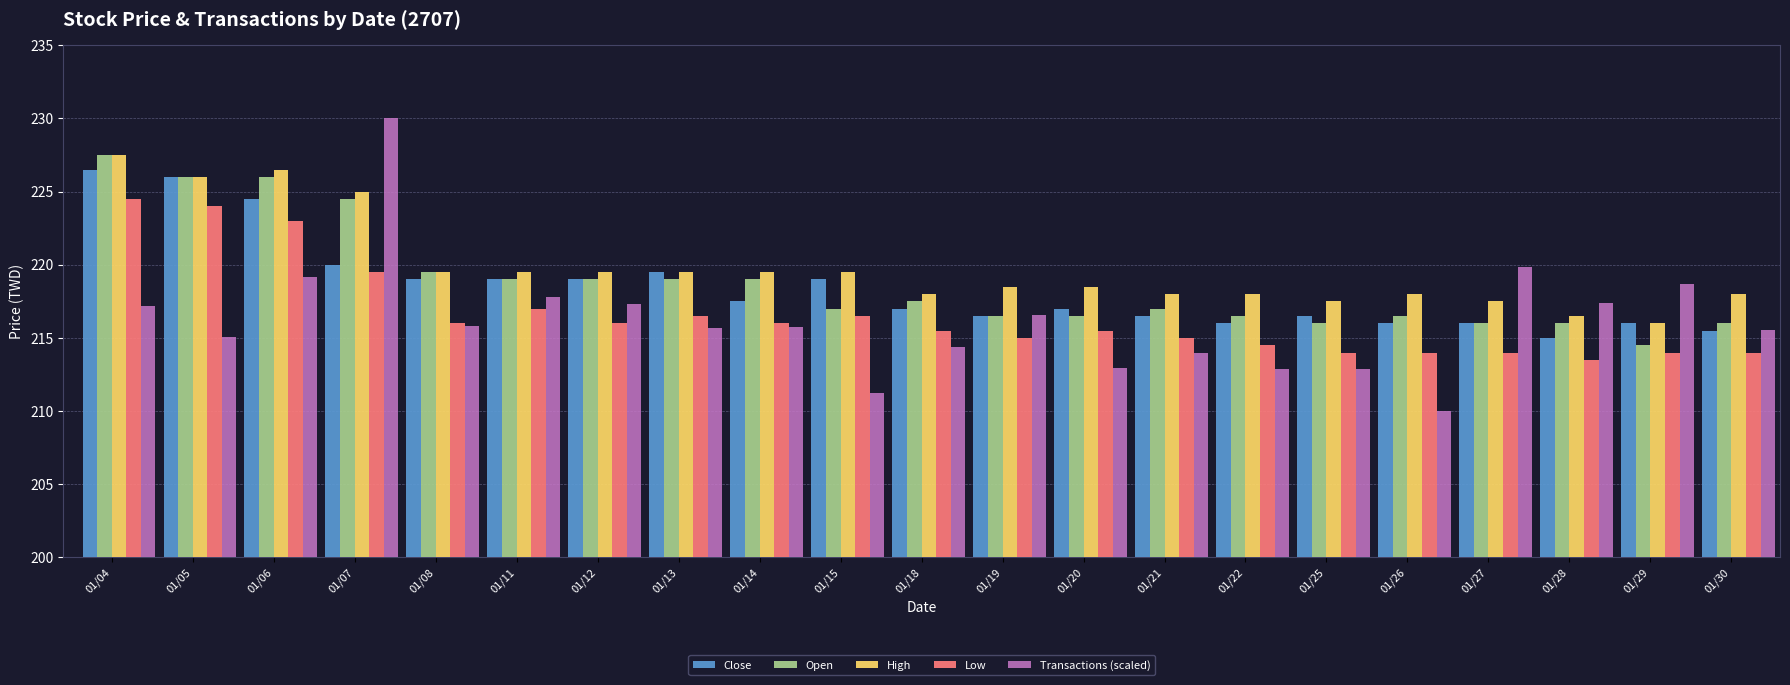

How many groups of bars are there?

21